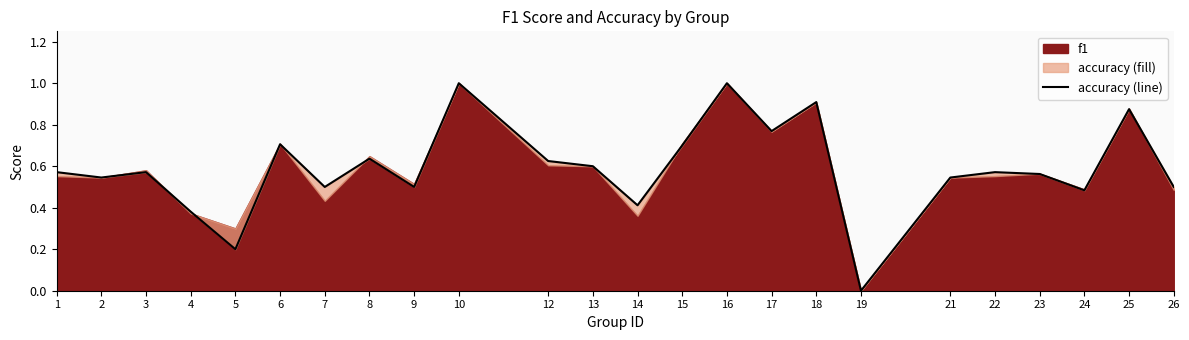

What is the sum of the values at 2 and 23?

1.1